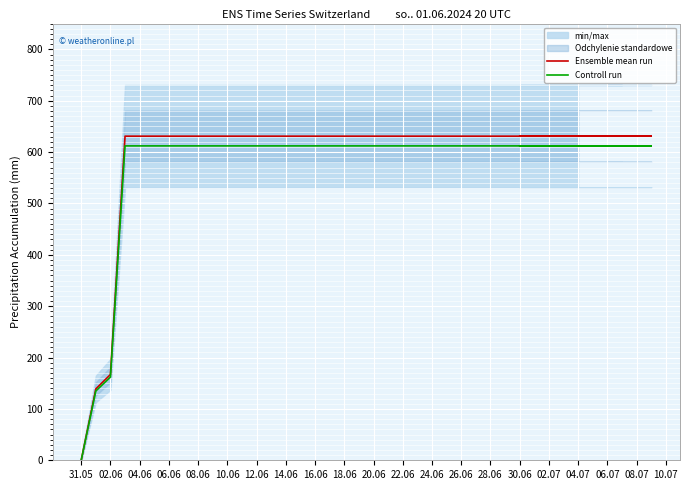

What position from the left is 30.06?

15